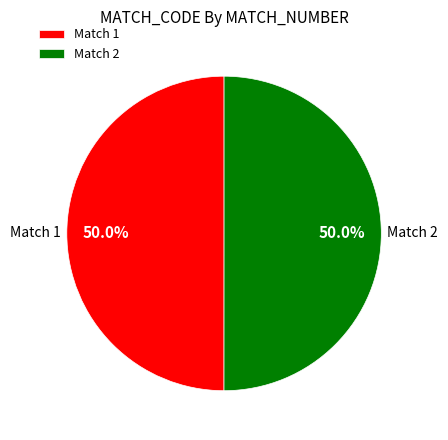

Approximately how many times larger is the value at Match 2 compared to Match 1?

1.0